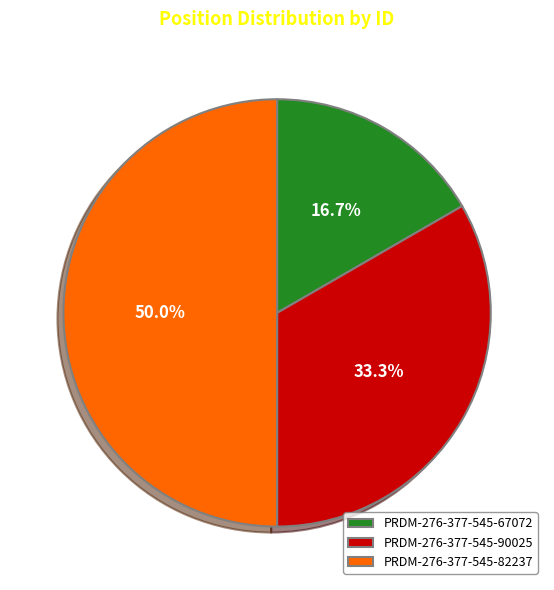

What is the total percentage of PRDM-276-377-545-67072 and PRDM-276-377-545-82237?

66.7%